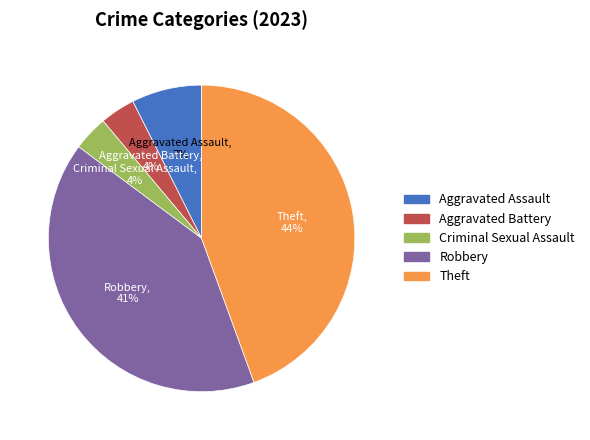

Do Criminal Sexual Assault and Theft together represent more than half of the pie?

No